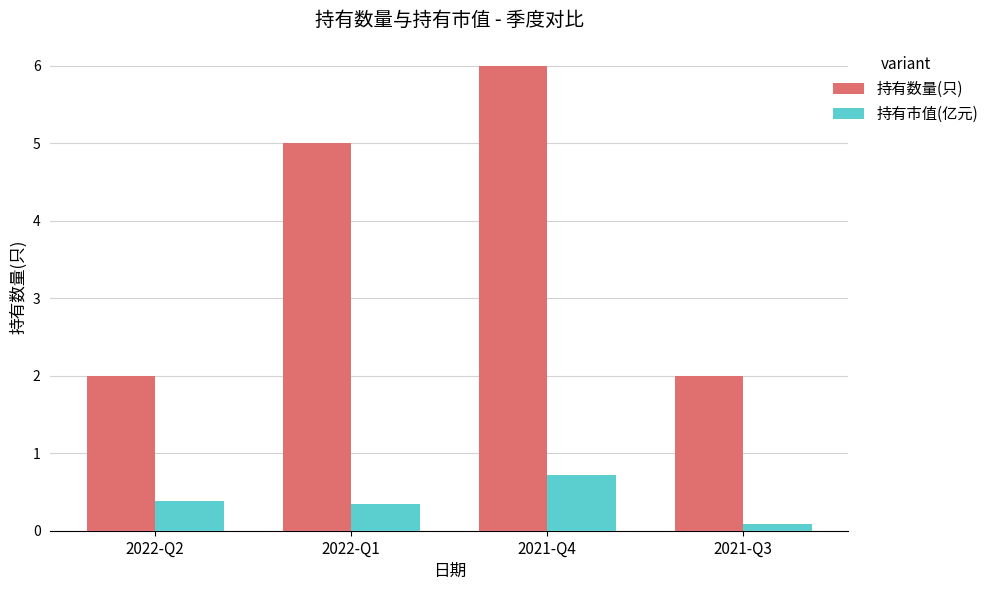

What is the difference between the maximum and second lowest values in the 持有数量(只) series?

4.0